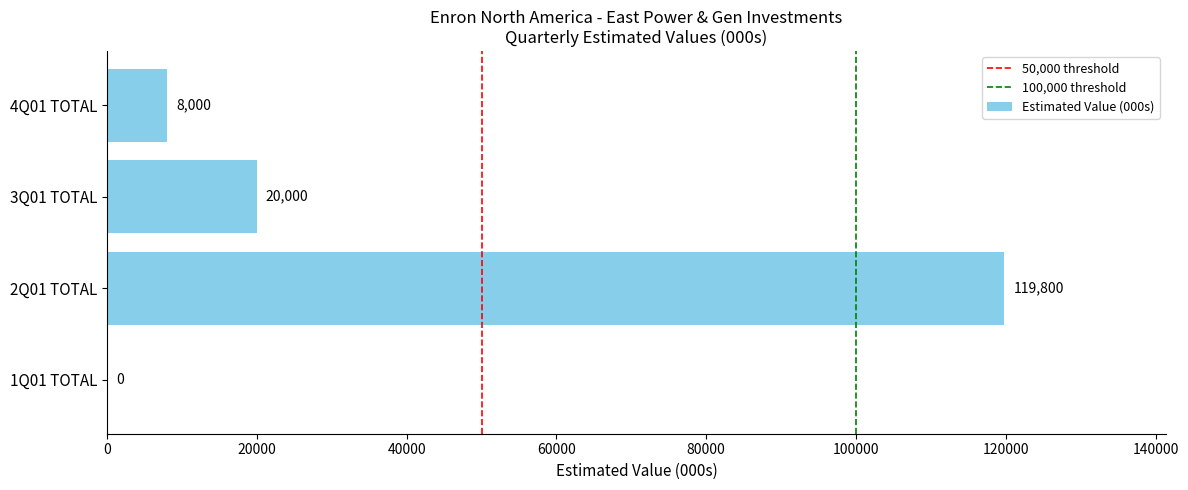

Reading top to bottom, extract all data points from this chart.

4Q01 TOTAL=8000	3Q01 TOTAL=20000	2Q01 TOTAL=119800	1Q01 TOTAL=0